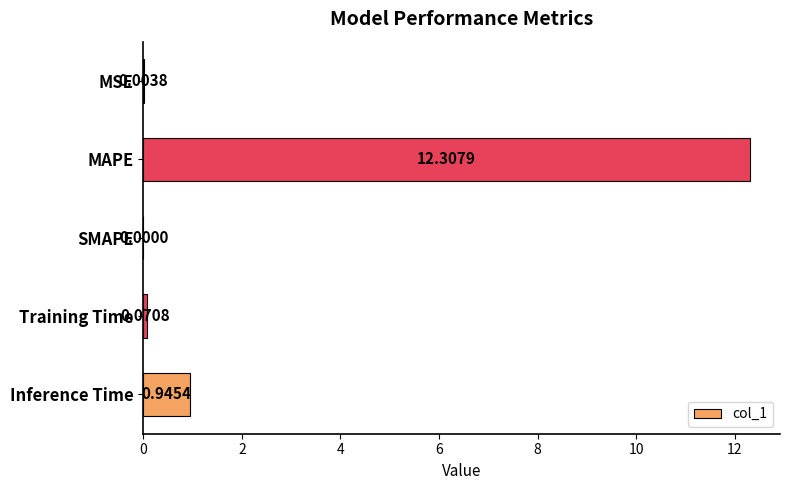

What is the sum of the values at Training Time and Inference Time?

1.0